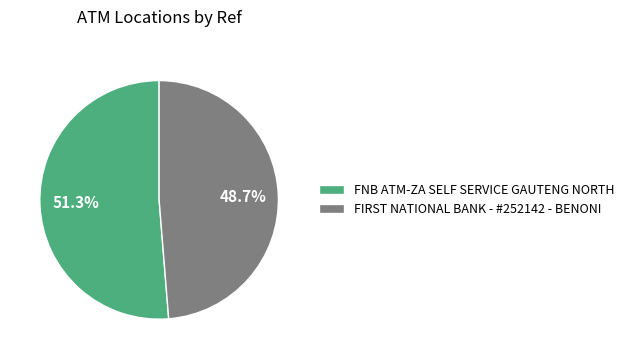

Count the number of slices in the pie.

2